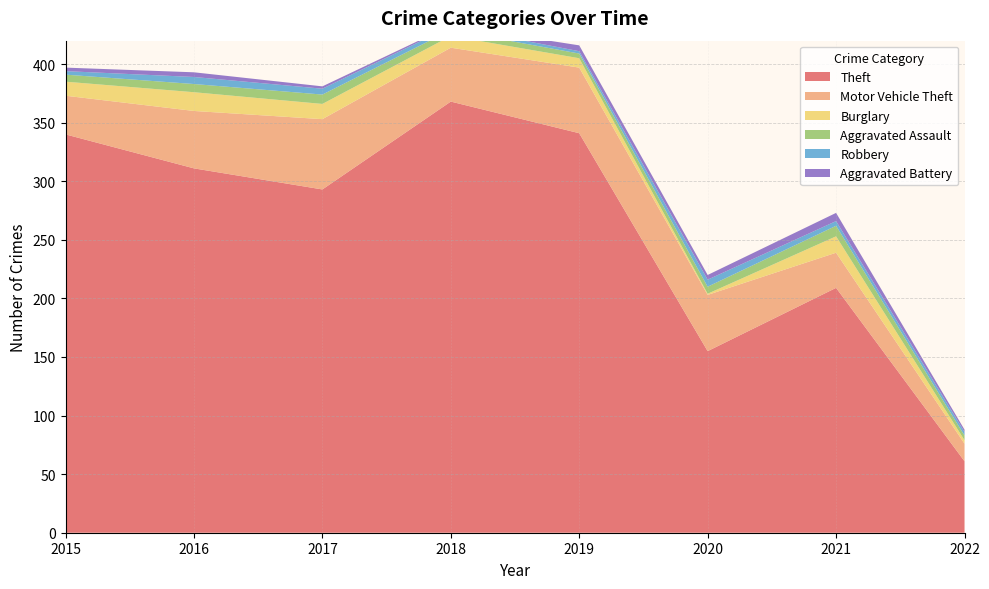

Reading left to right, list all the values displayed in this chart.

Theft: 2015=340	2016=311	2017=293	2018=368	2019=341	2020=155	2021=209	2022=61
Motor Vehicle Theft: 2015=33	2016=49	2017=60	2018=46	2019=56	2020=48	2021=30	2022=15
Burglary: 2015=12	2016=16	2017=13	2018=10	2019=8	2020=1	2021=14	2022=3
Aggravated Assault: 2015=6	2016=7	2017=8	2018=5	2019=4	2020=6	2021=9	2022=4
Robbery: 2015=3	2016=6	2017=5	2018=3	2019=2	2020=6	2021=4	2022=3
Aggravated Battery: 2015=3	2016=4	2017=2	2018=1	2019=5	2020=4	2021=7	2022=2